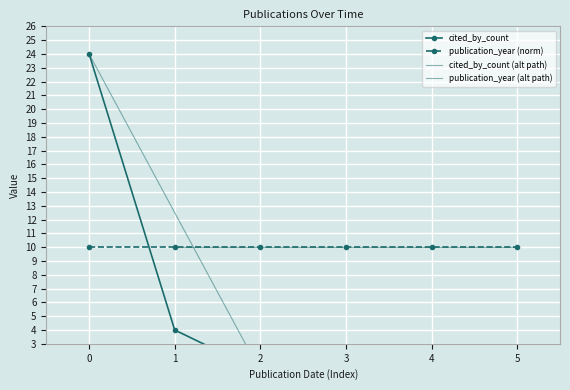

The value at 0 is 5. True or false?

False